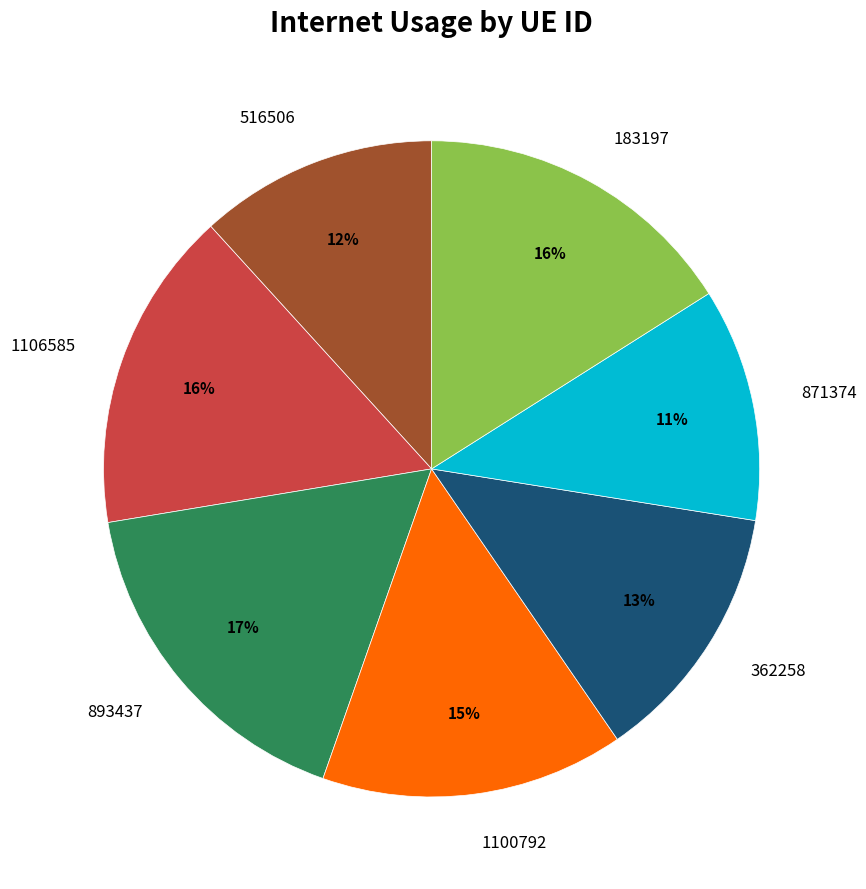

Between 871374 and 893437, which is larger?

893437